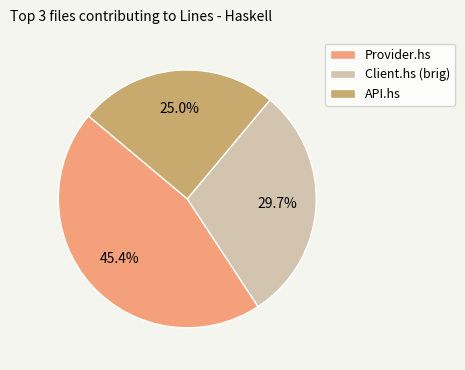

Combined, do Provider.hs and API.hs account for over 50%?

Yes